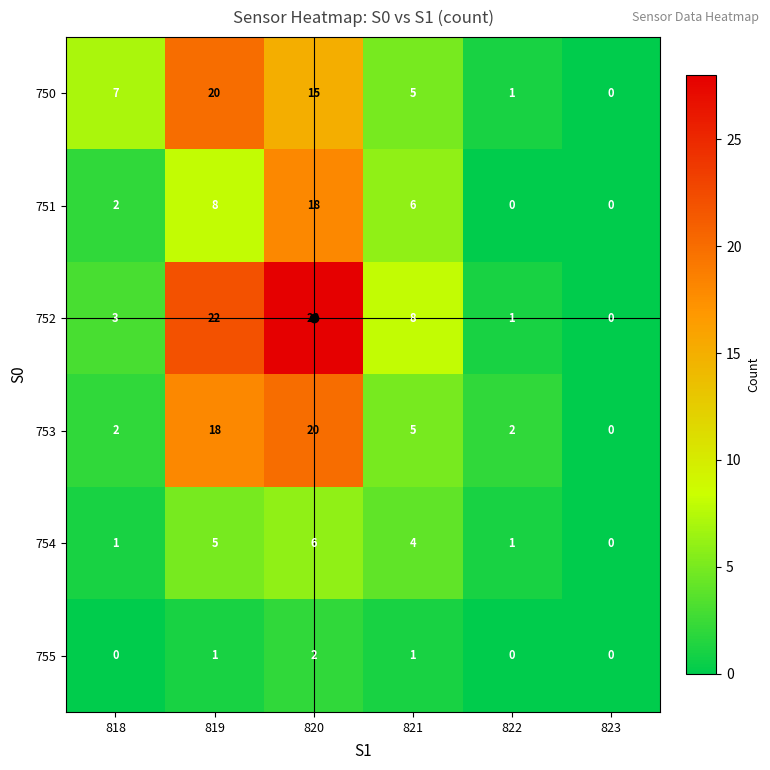

What is the sum of all 752 values?

62